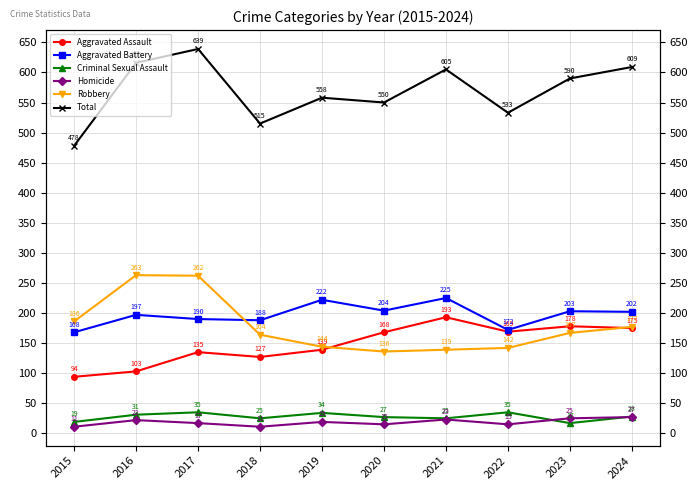

What is the sum of all Criminal Sexual Assault values?

276